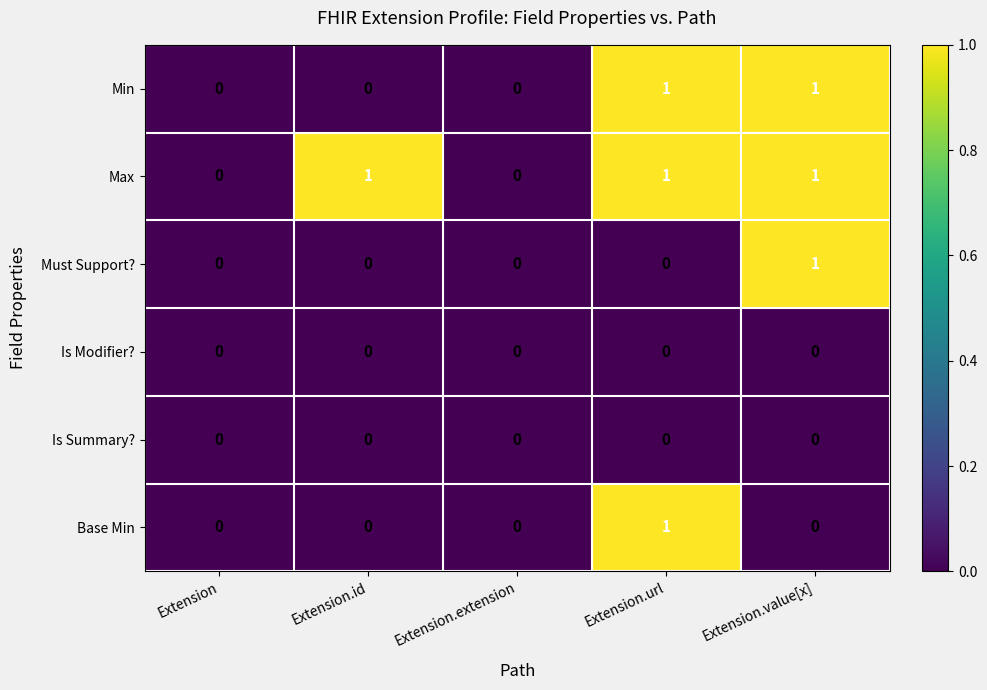

Which series has the largest total across all categories?

Max